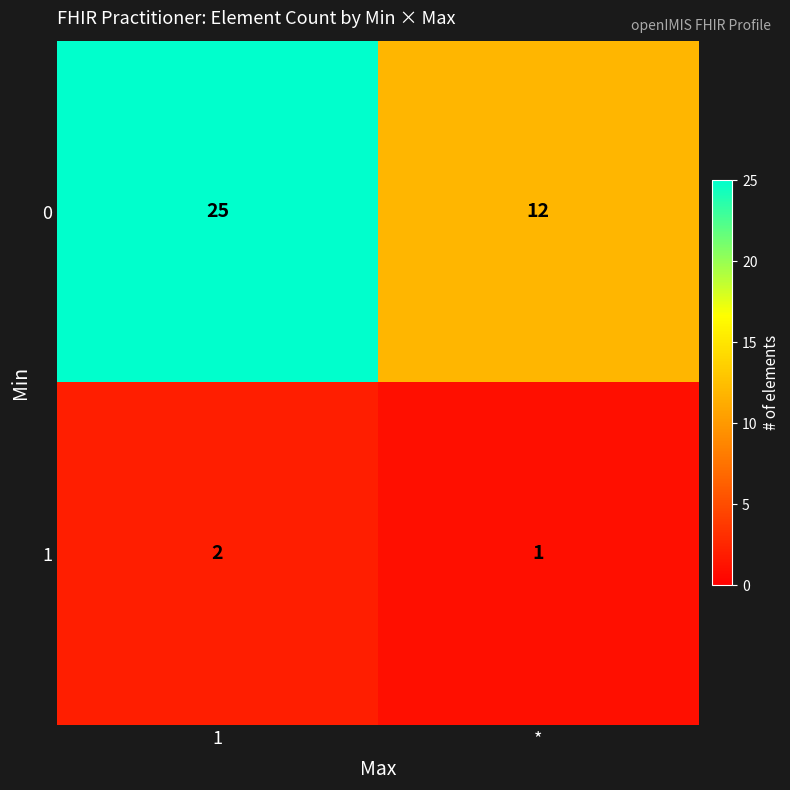

At which category is the sum across all series the highest?

1